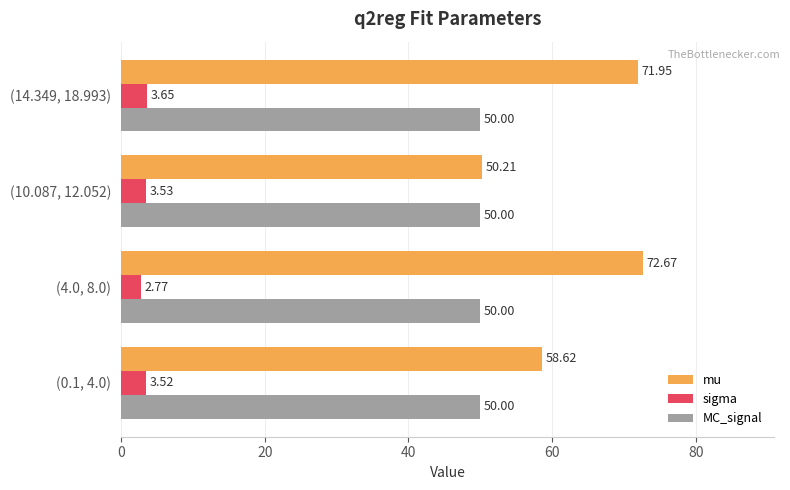

At which category does the chart reach its peak across all series?

(4.0, 8.0)